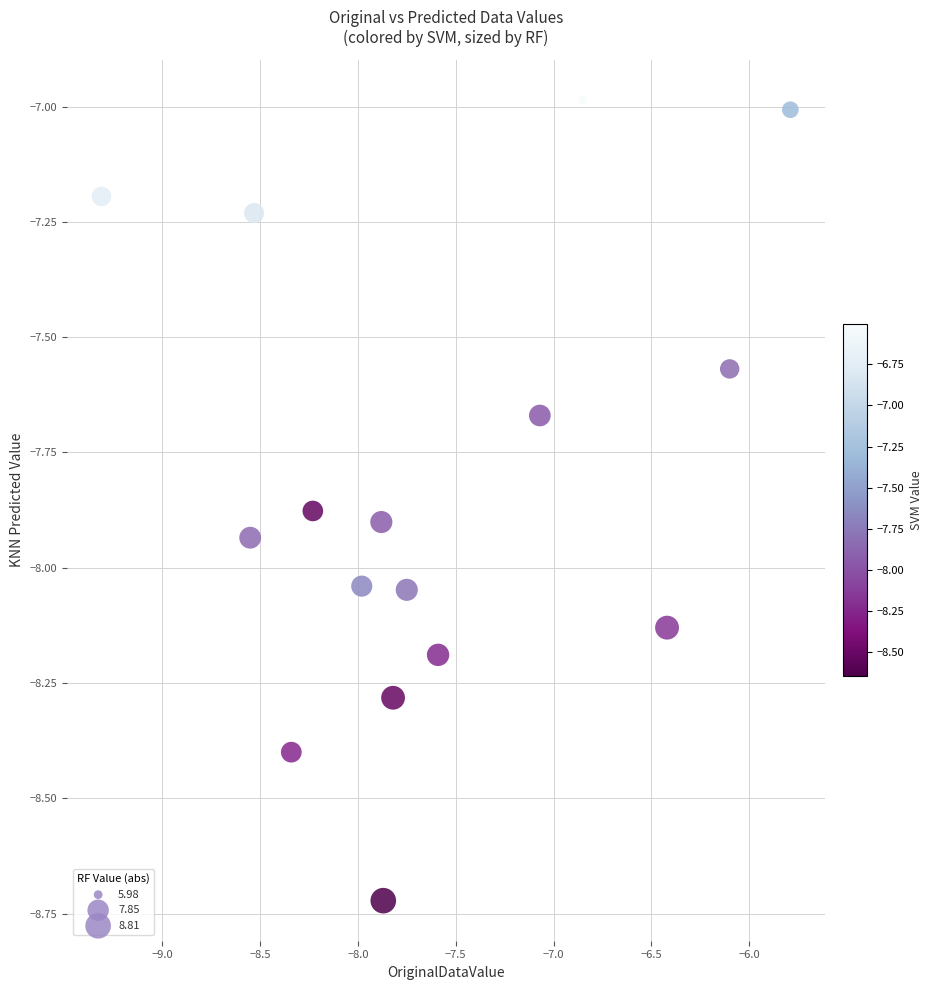

What is the range of X values (max minus min)?

3.5